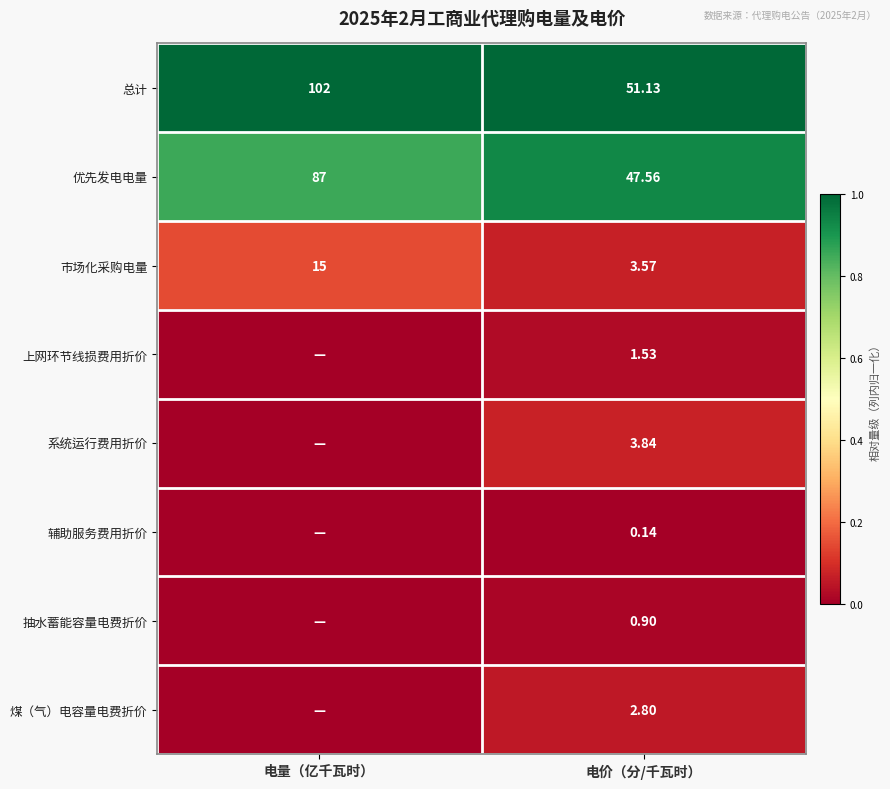

At which category does the chart reach its minimum across all series?

电量（亿千瓦时）